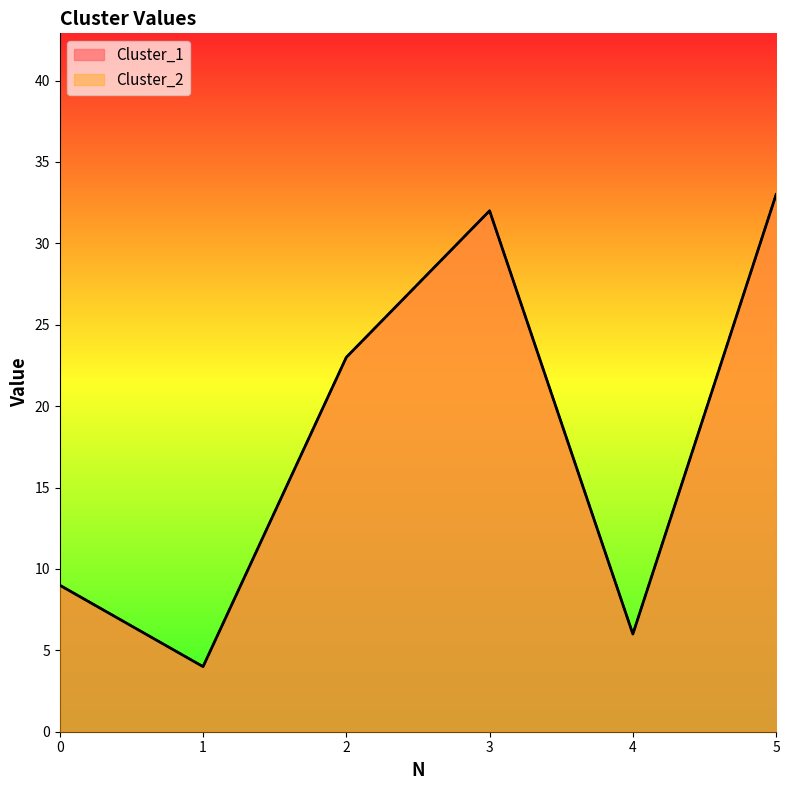

Which label corresponds to the largest value in the chart?

5